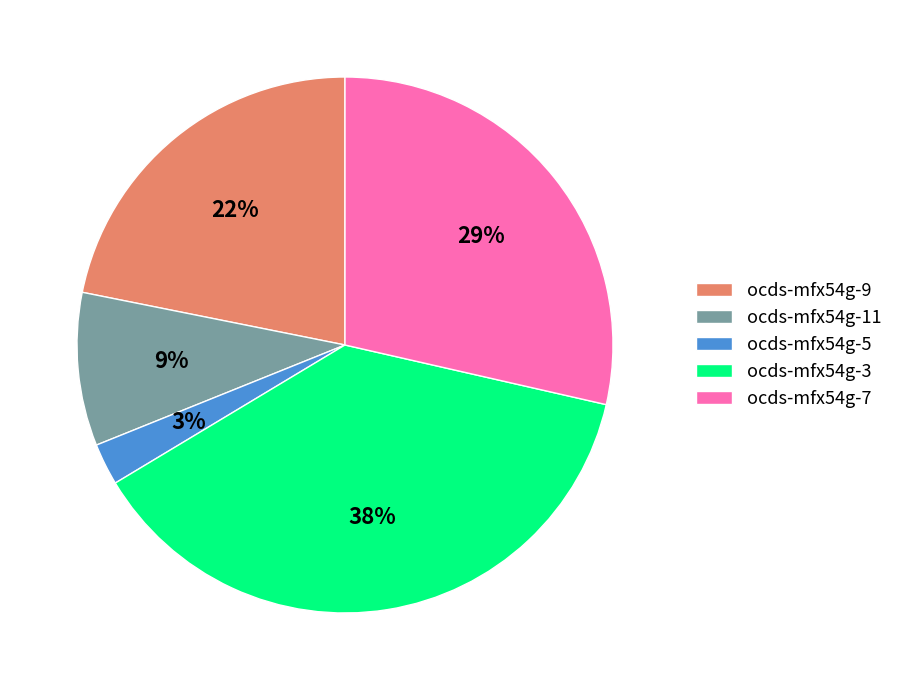

Do ocds-mfx54g-7 and ocds-mfx54g-5 together represent more than half of the pie?

No